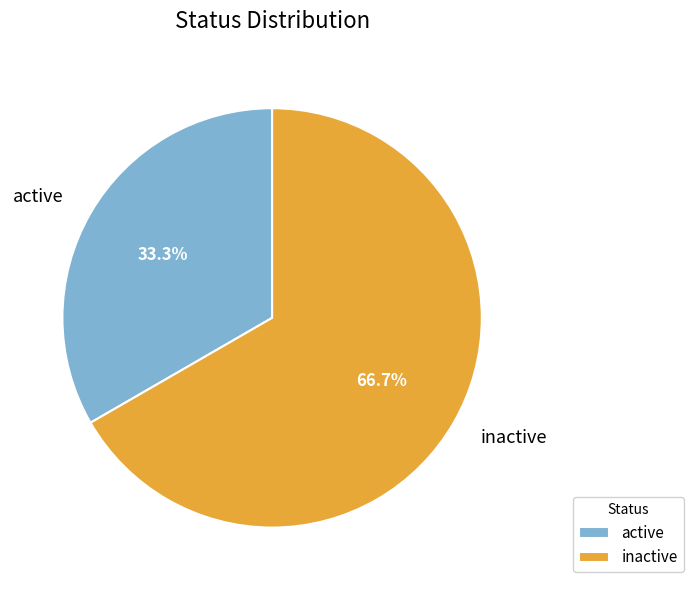

What is the largest slice in the pie chart?

inactive